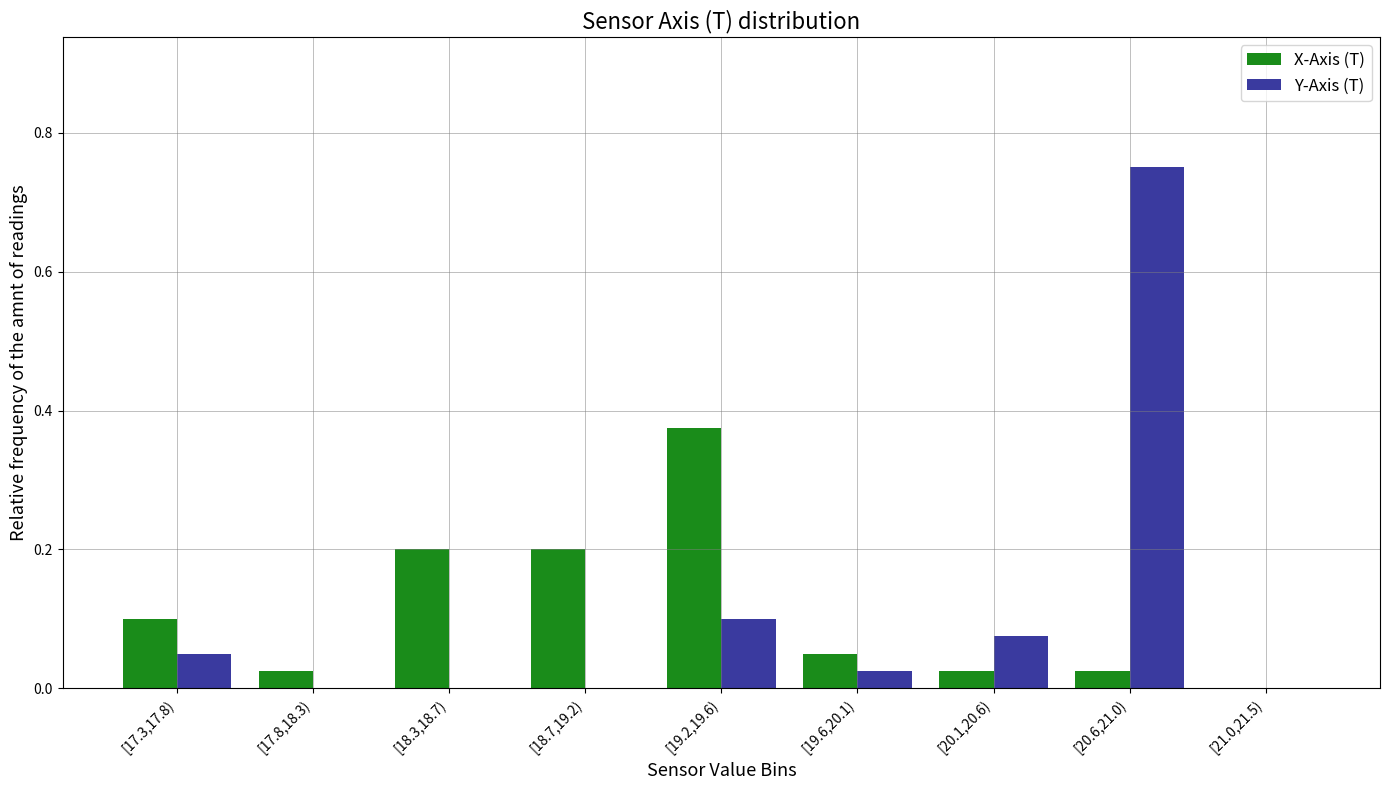

Which series changed the most between [18.3,18.7) and [19.2,19.6)?

X-Axis (T)